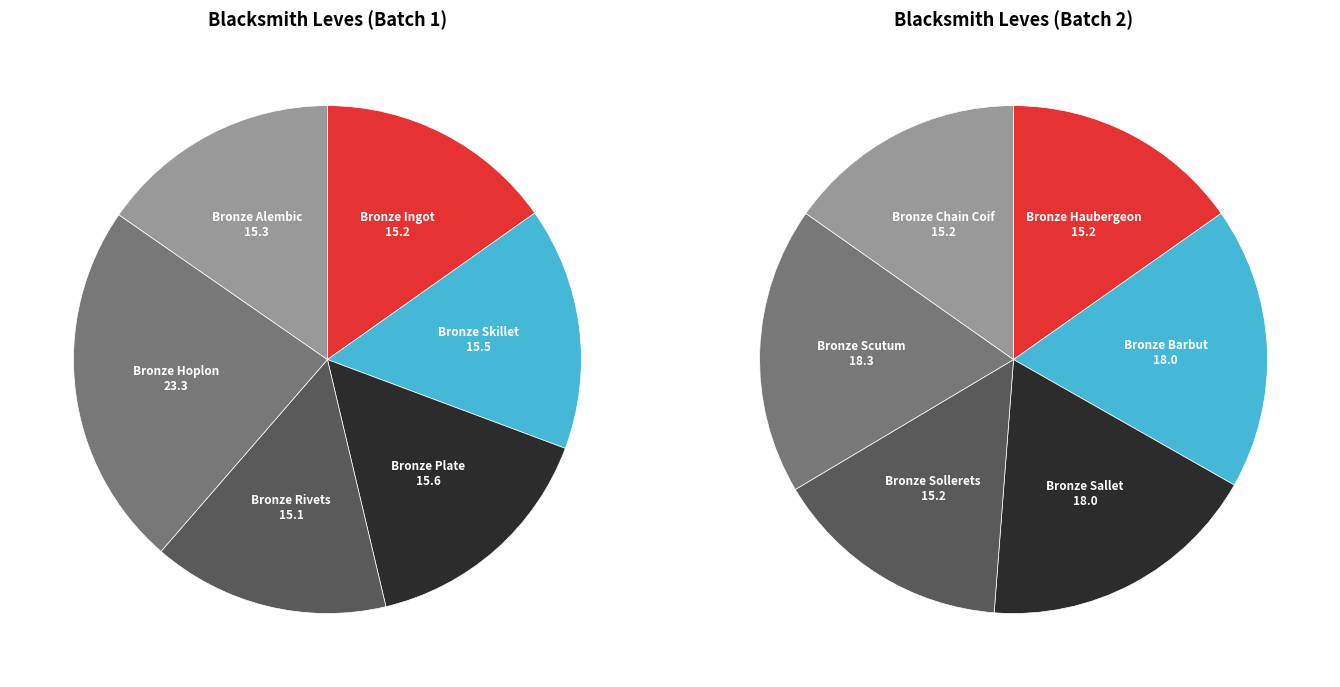

How many segments does this pie chart have?

12